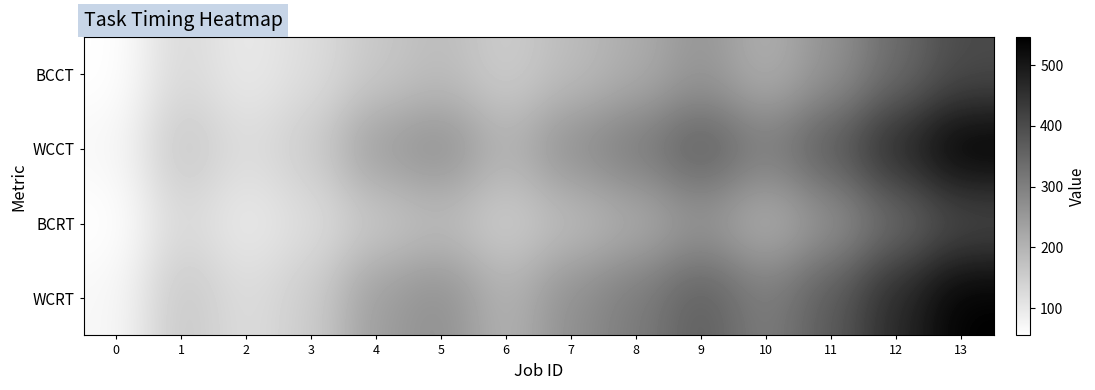

Which has a higher value, 10 or 12?

12